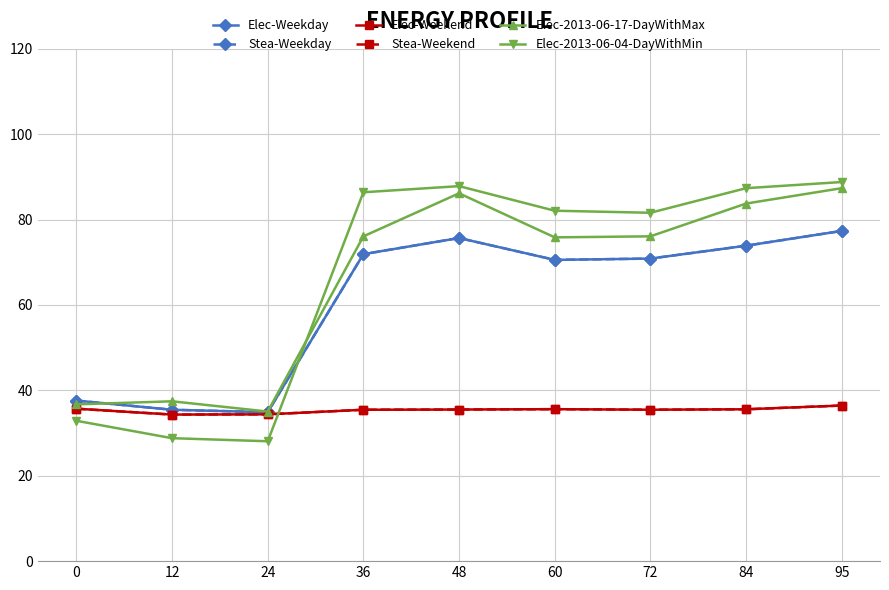

The value of Elec-2013-06-17-DayWithMax at 84 is 83.8. True or false?

True